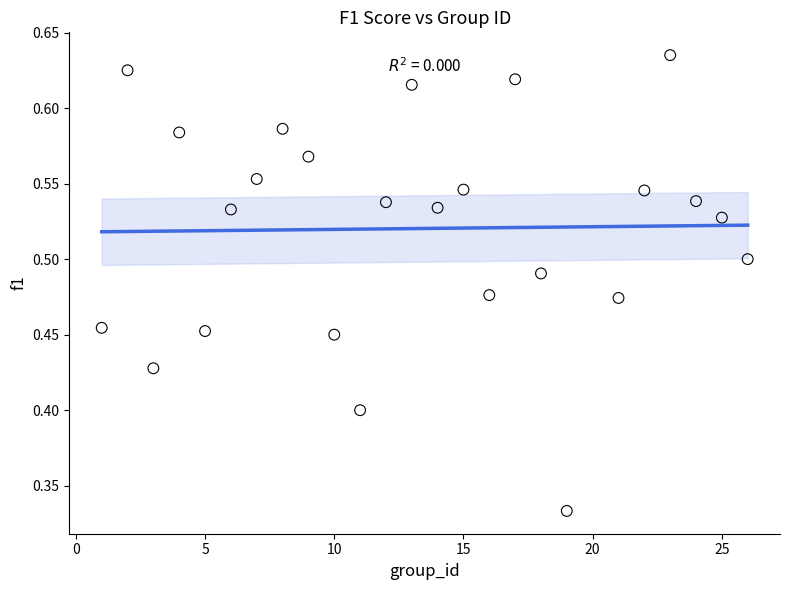

What is the range of X values (max minus min)?

25.0